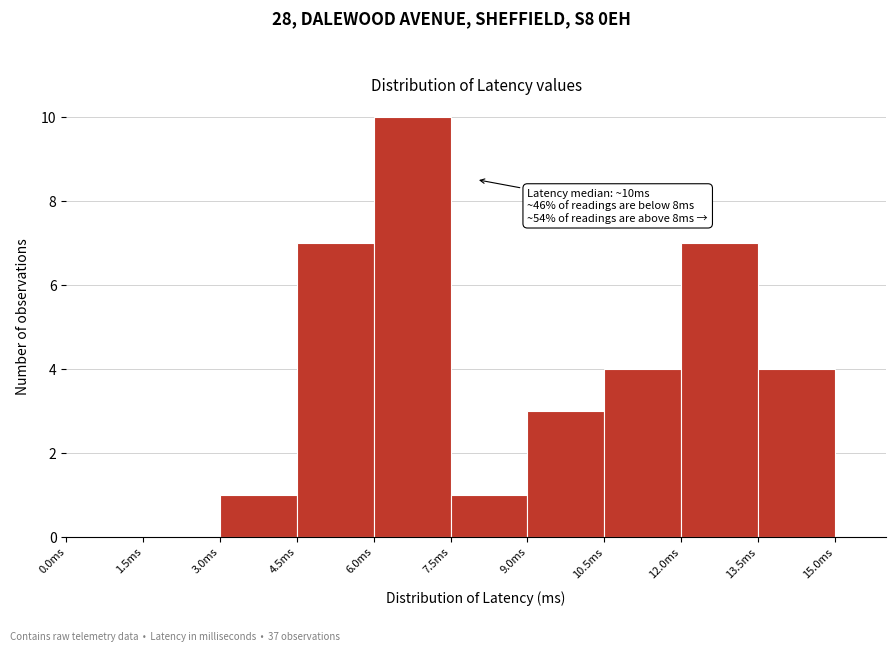

Which range on the x-axis has the tallest bar?

6.0 to 7.5